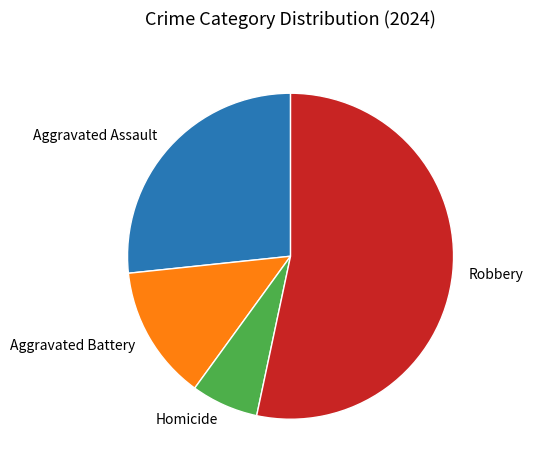

Combined, do Aggravated Battery and Robbery account for over 50%?

Yes